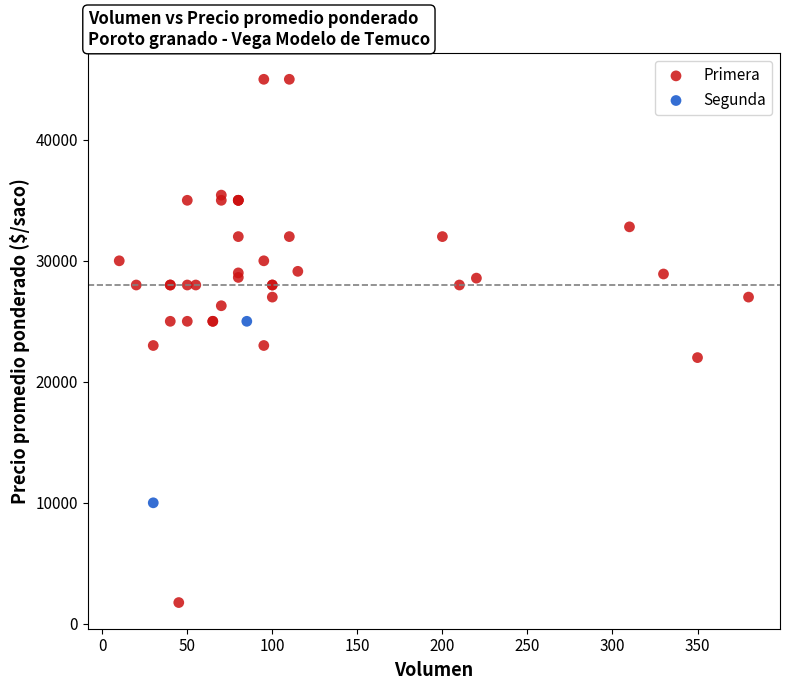

What are all the series names shown in the legend?

Primera, Segunda